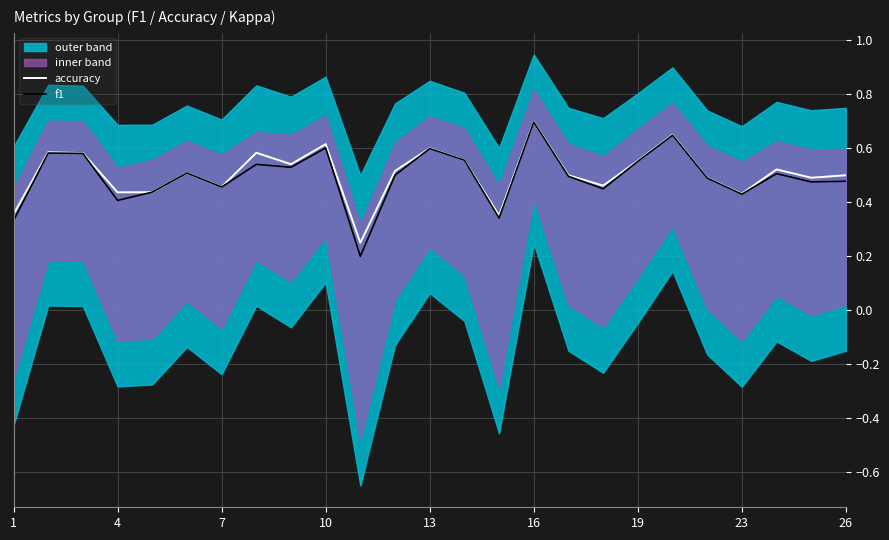

List the series in order of their peak value, highest first.

accuracy, f1